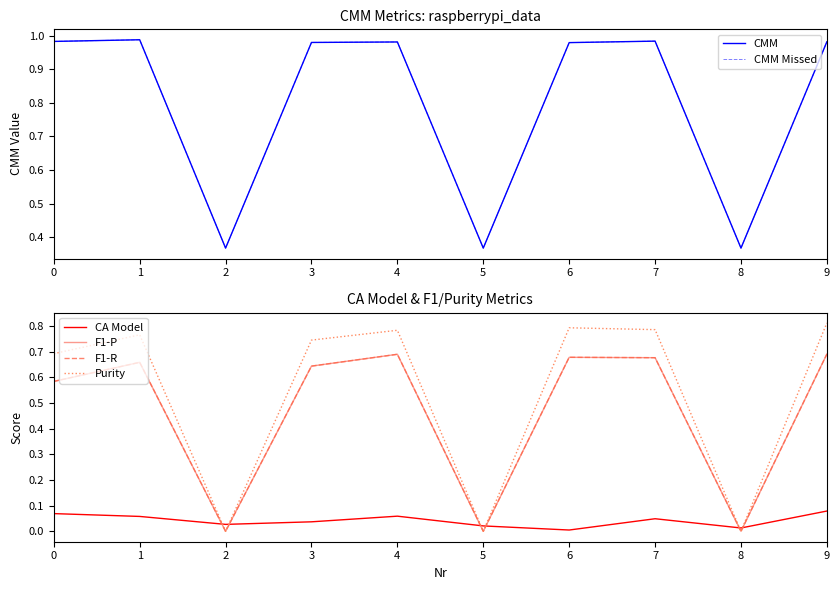

How many data points does each series have?

10